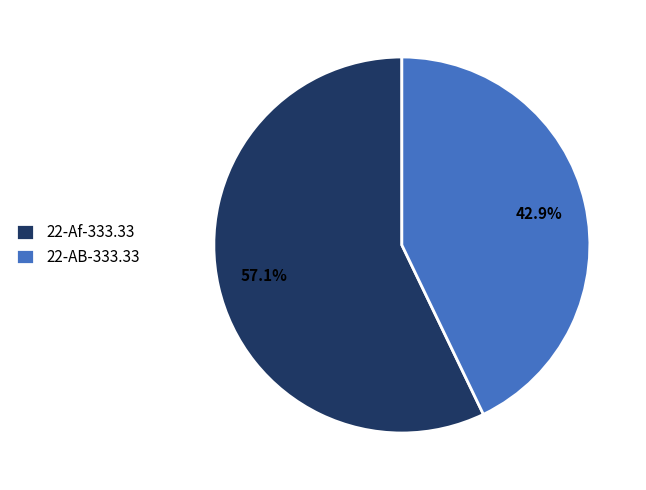

True or false: 22-AB-333.33 accounts for 52% of the total.

False